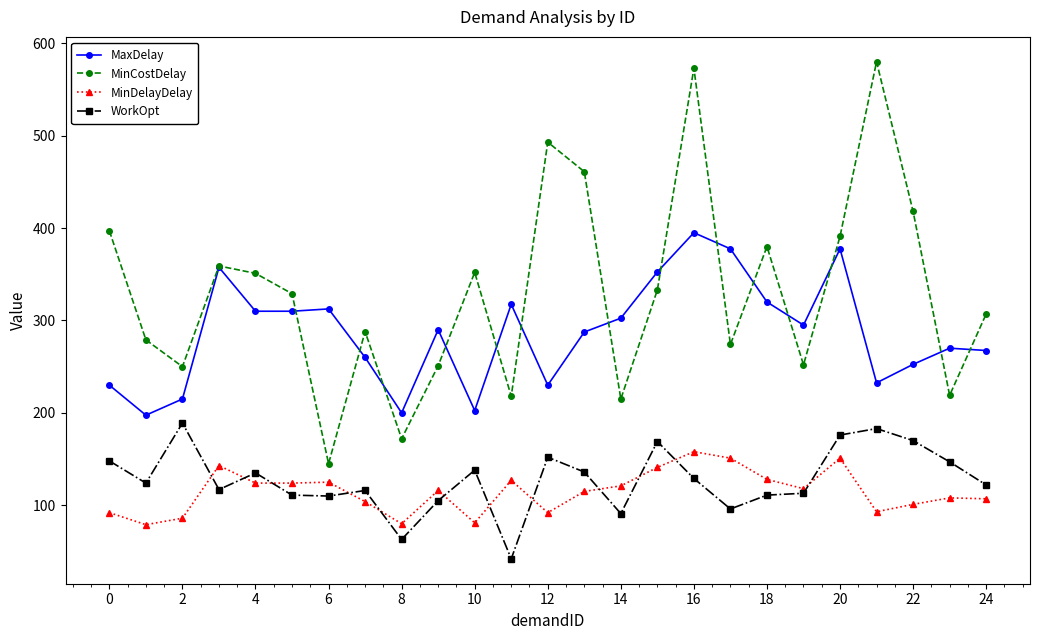

What is the minimum value for MaxDelay?

197.5